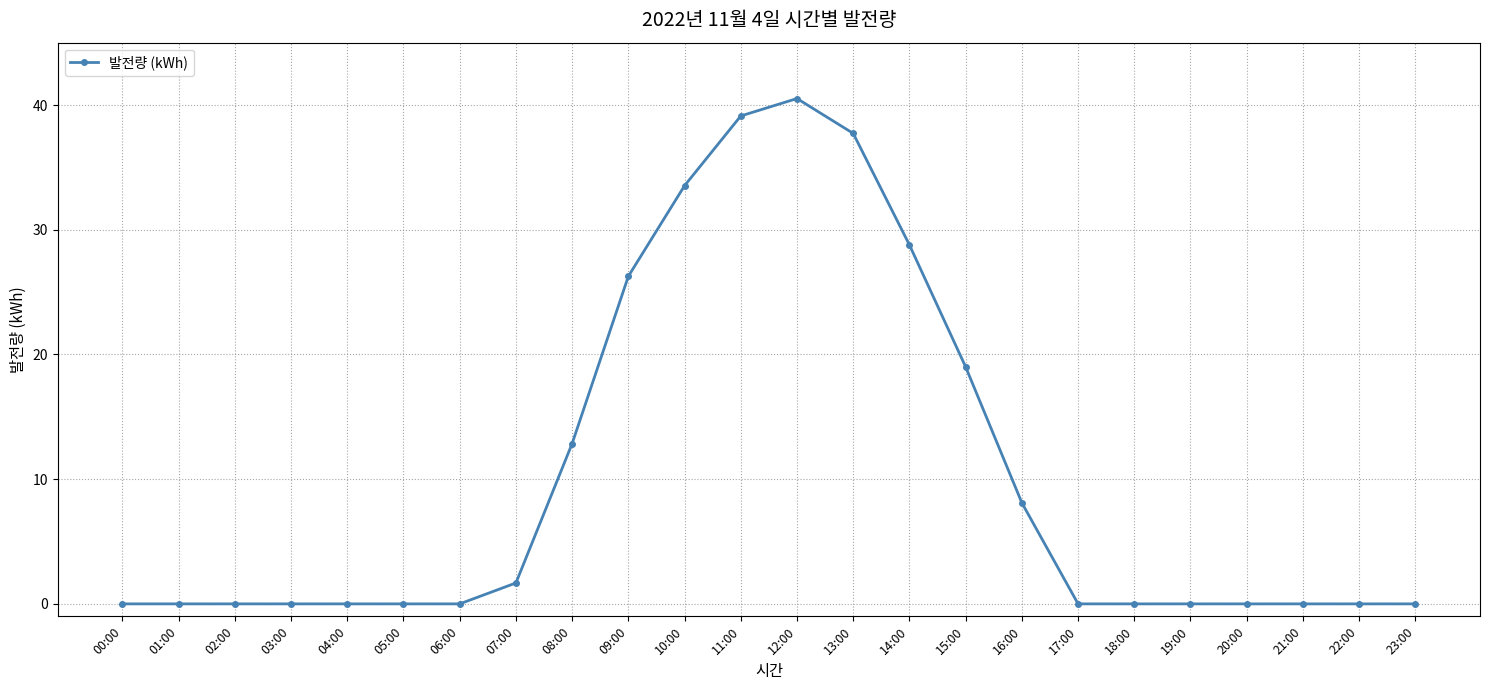

What is the difference between the second highest and minimum values?

39.1